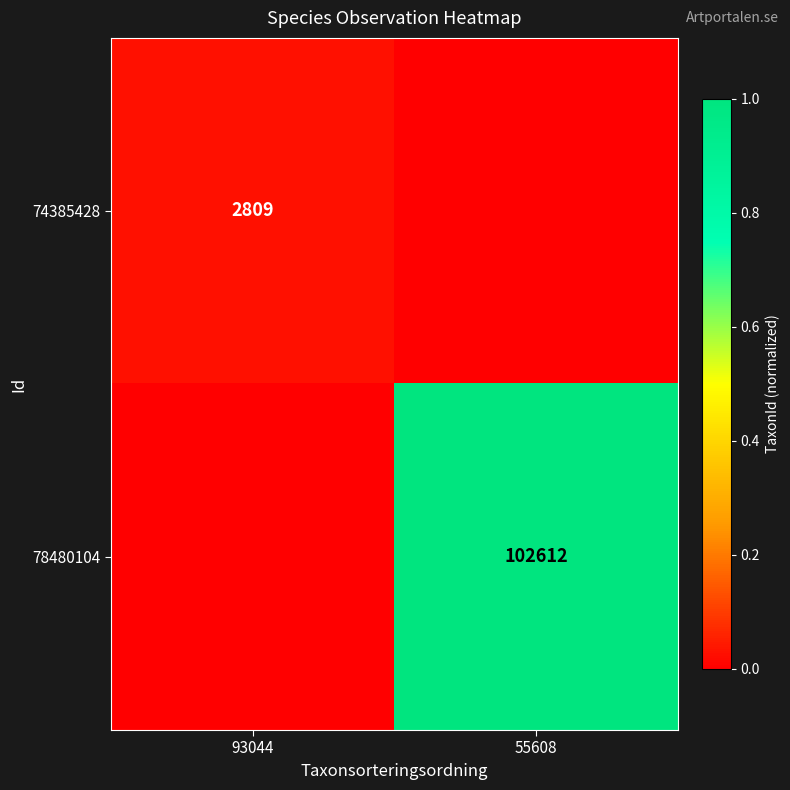

At which category is the sum across all series the highest?

55608